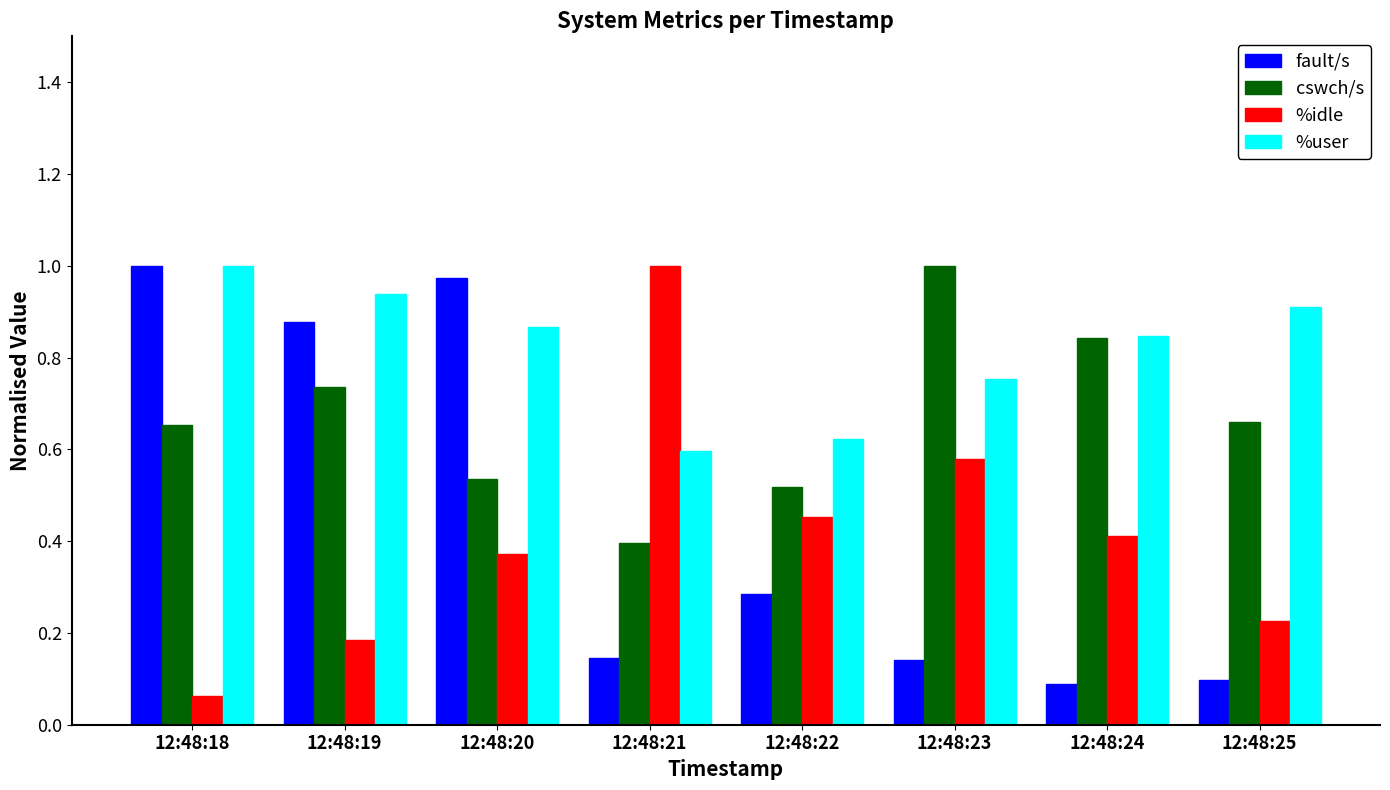

At which label does cswch/s reach its minimum?

12:48:21